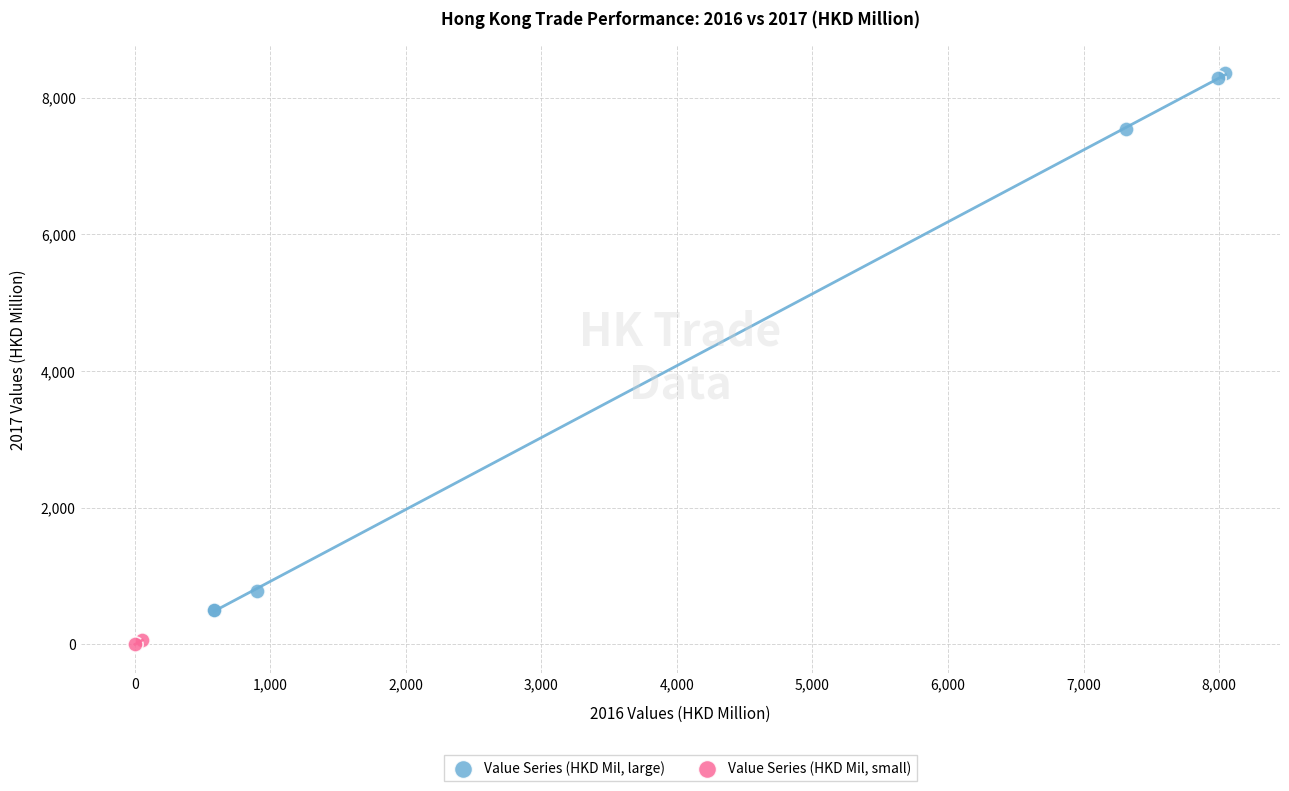

Which series reaches the maximum Y coordinate?

Value Series (HKD Mil, large)